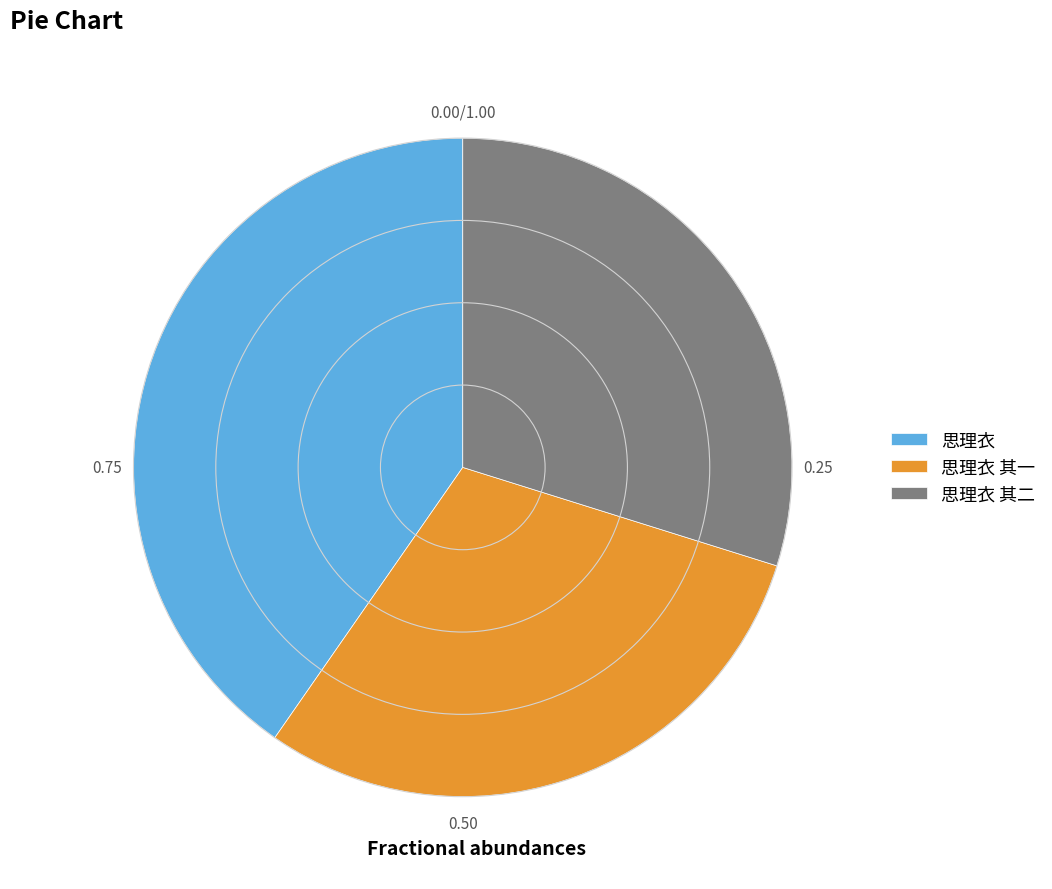

Is there a majority slice in this chart?

No